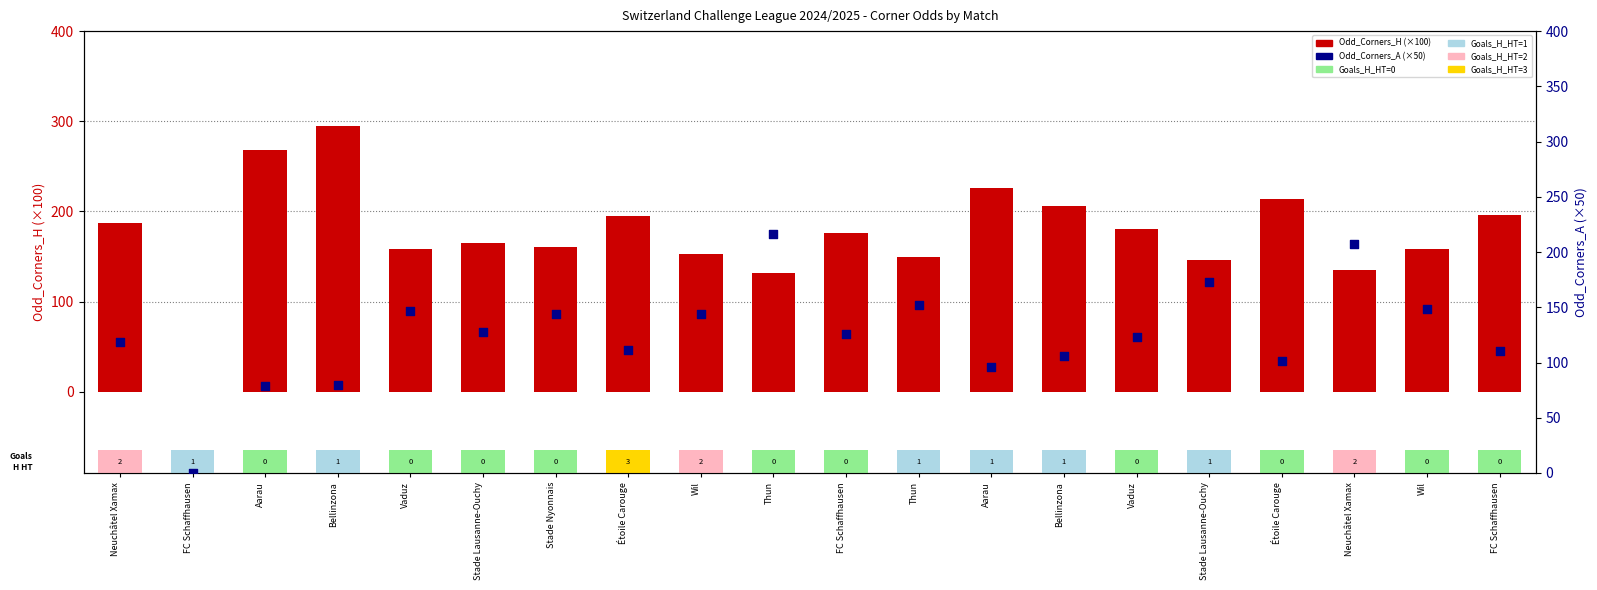

At which category is the sum across all series the highest?

Bellinzona